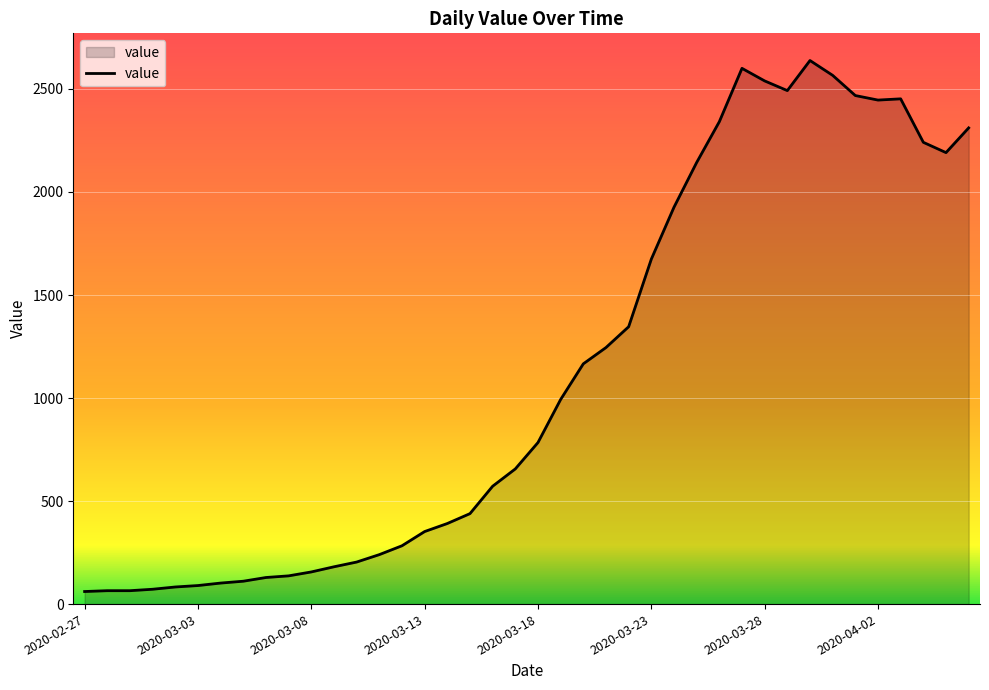

What is the smallest value displayed?

61